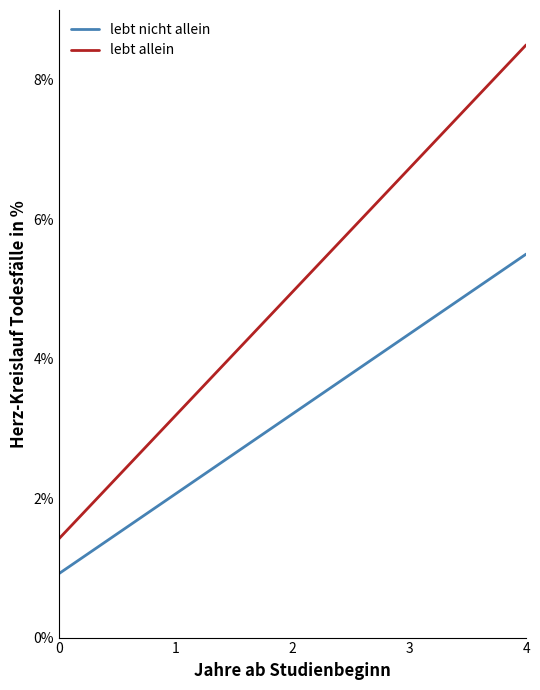

What is the maximum value shown in the chart?

8.5